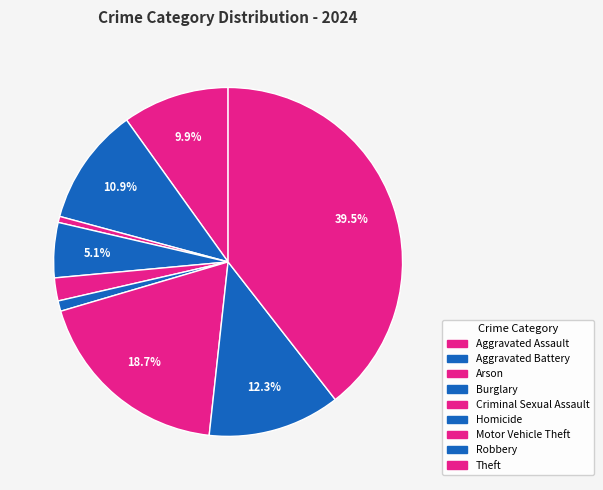

What percentage is the Burglary slice, to the nearest percent?

5%